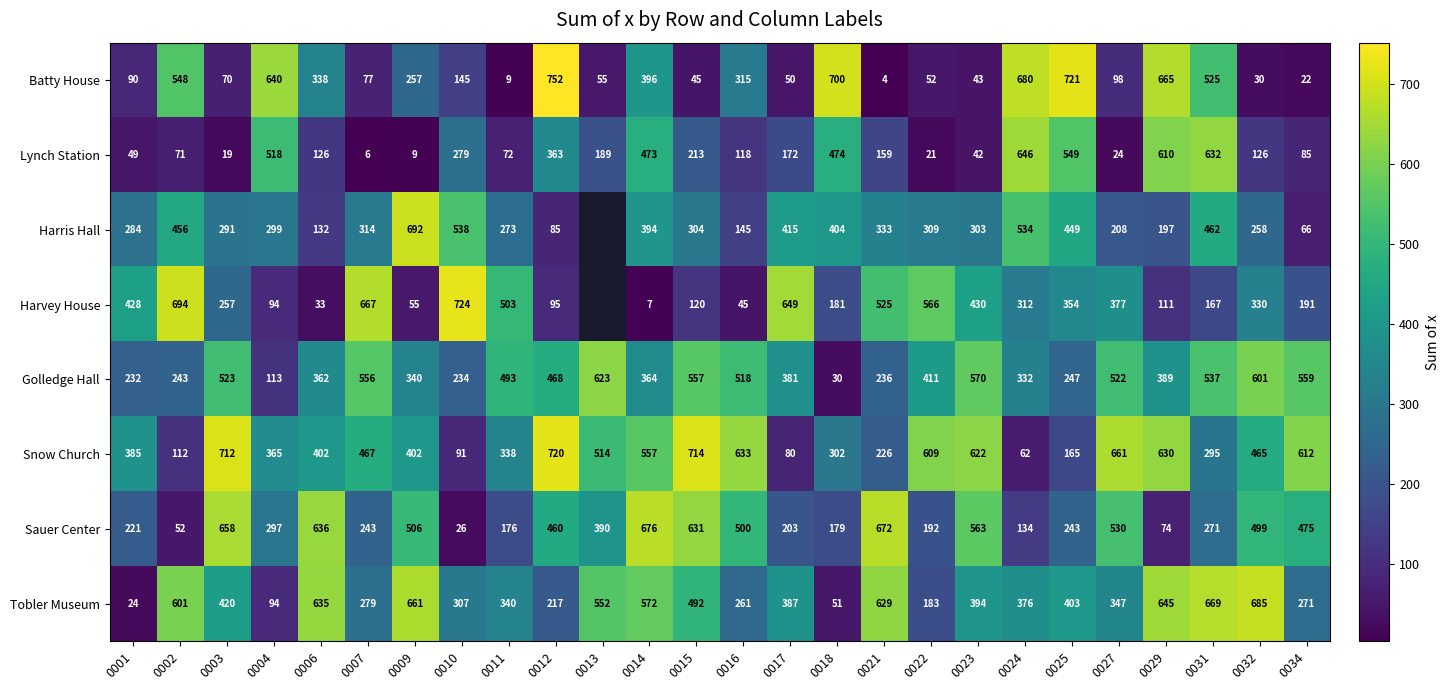

The value of Harris Hall at 0017 is 99. True or false?

False